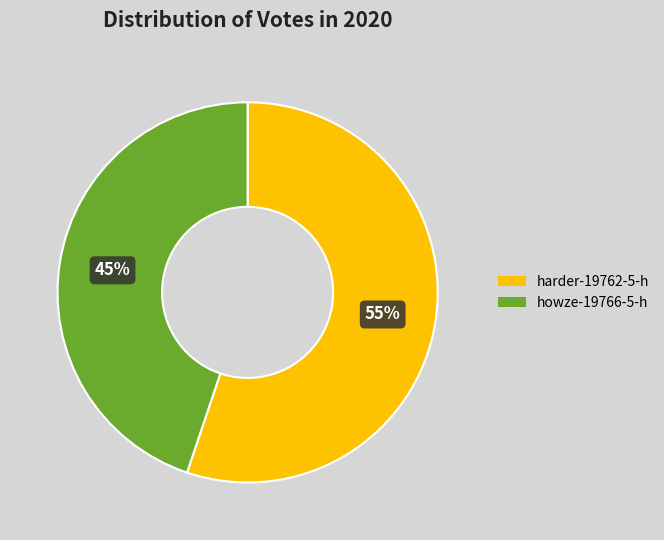

How many segments does this pie chart have?

2